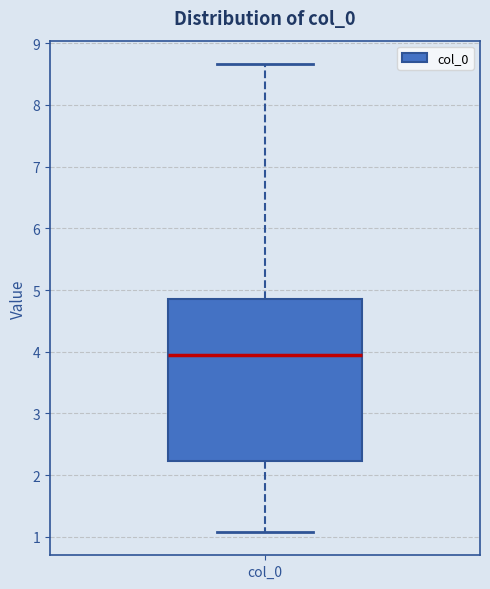

Transcribe this box plot: give where the median line is, the range the box spans, and where the two whiskers end, as read against the y-axis. The values are not printed on the chart, so give them approximately, as read against the axis.

median 3.9, box 2.2 to 4.9, whiskers 1.1 to 8.7